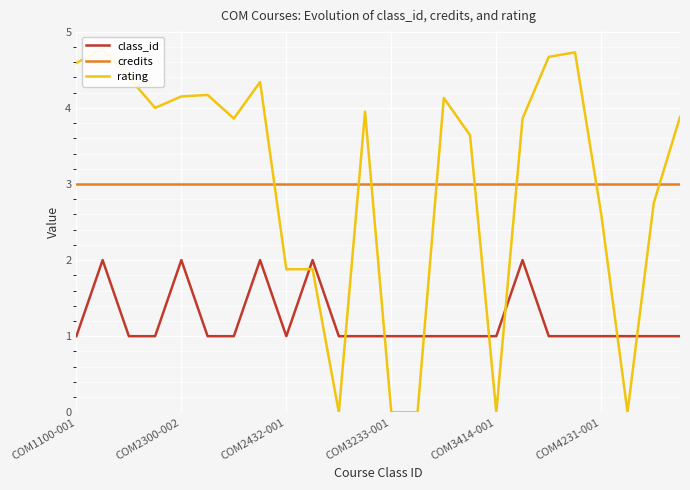

True or false: credits and class_id intersect in this chart.

False